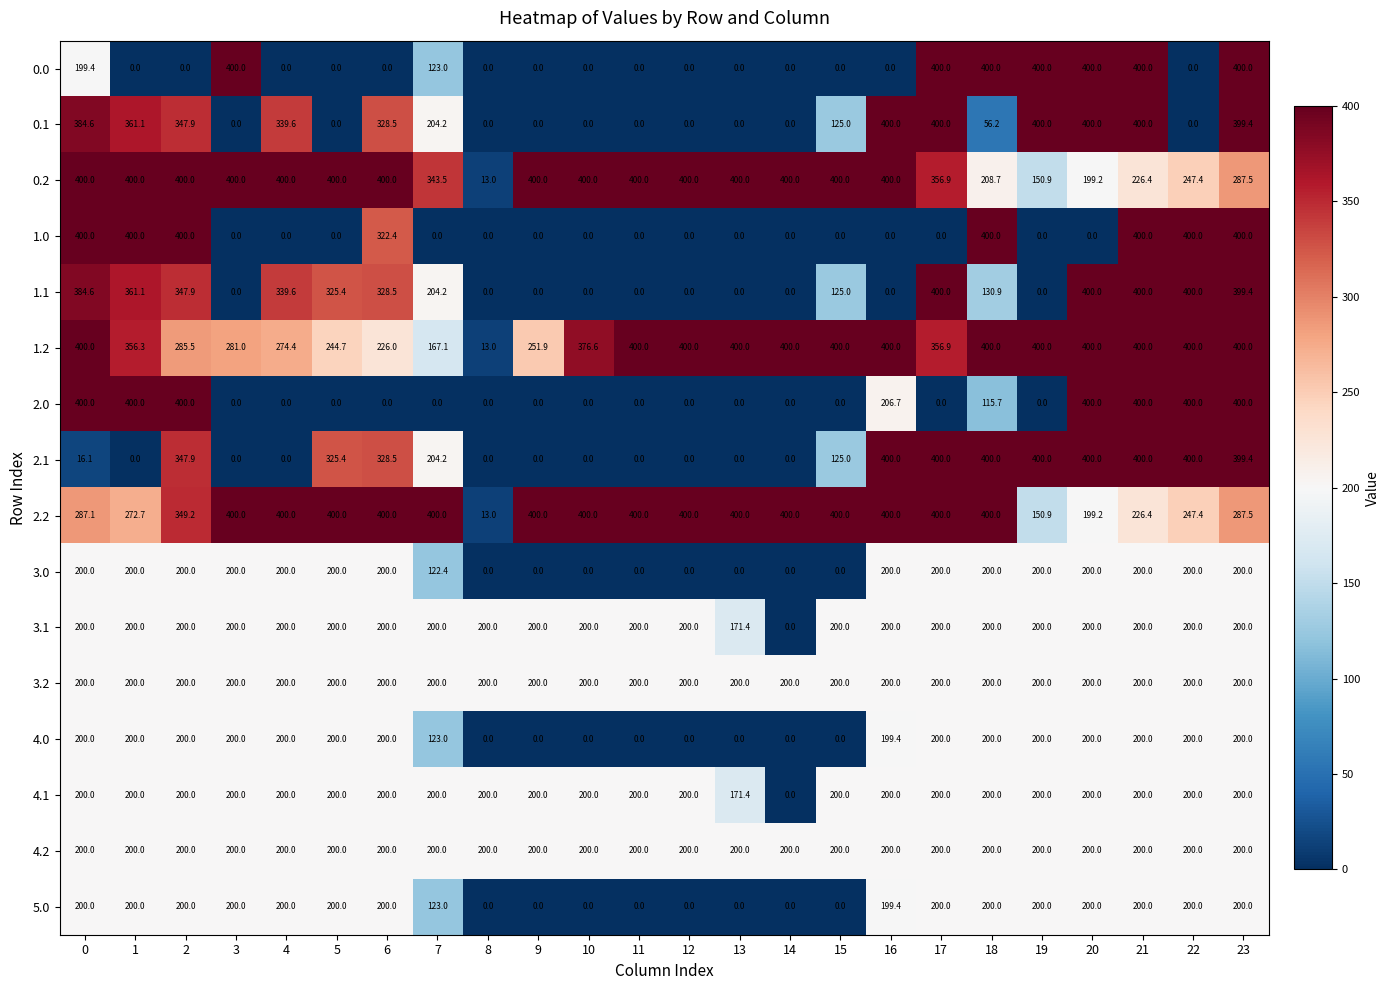

How many data points does each series have?

24